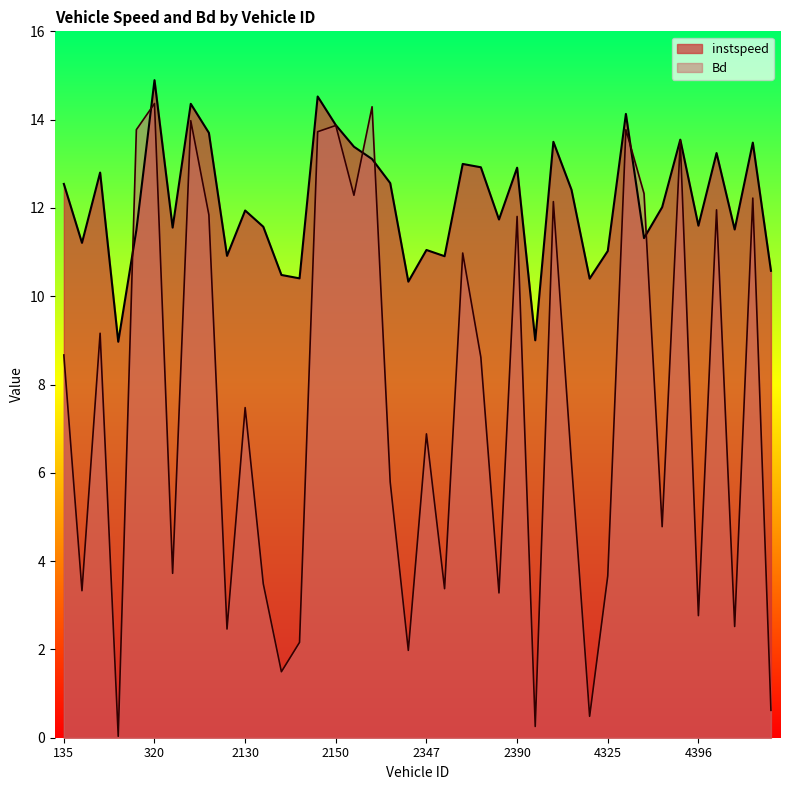

True or false: instspeed has a value of 12.9 at 2390.

True